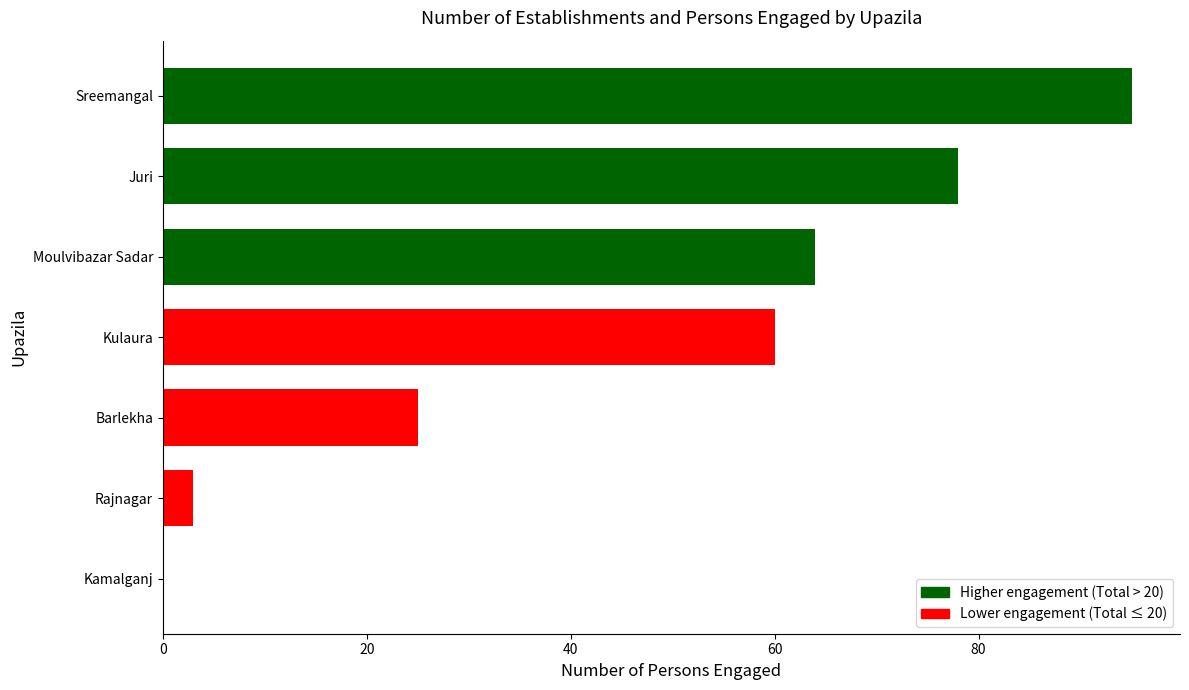

Reading top to bottom, what are all the values shown in this chart?

Sreemangal=95	Juri=78	Moulvibazar Sadar=64	Kulaura=60	Barlekha=25	Rajnagar=3	Kamalganj=0